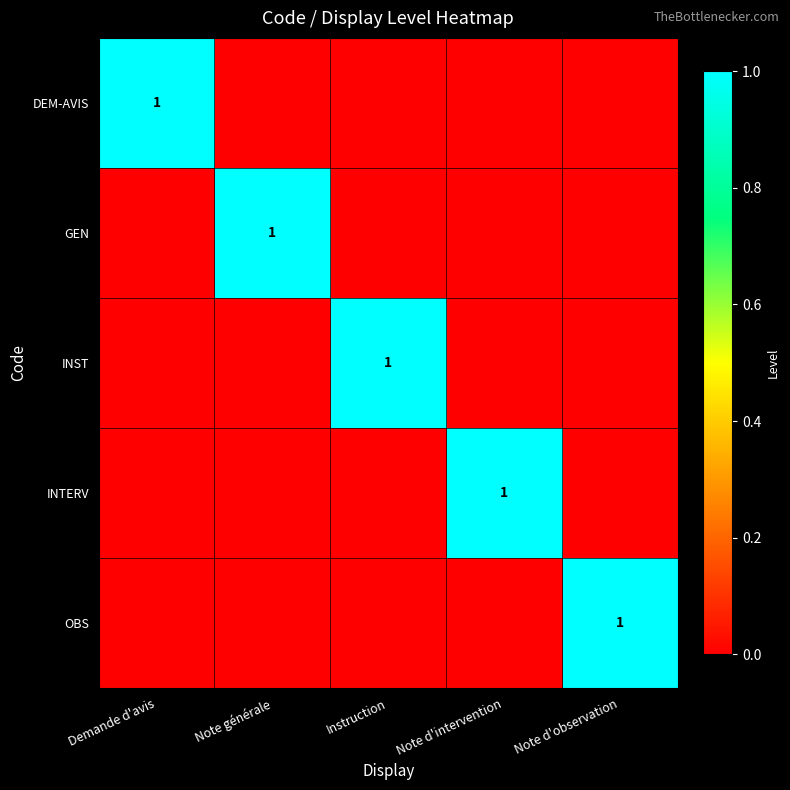

What is the greatest value displayed?

1